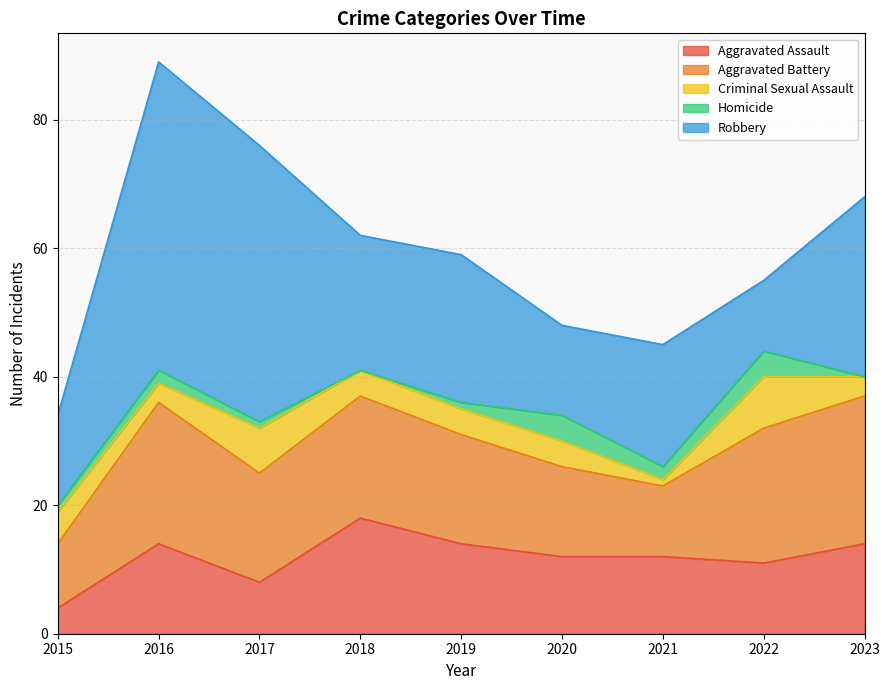

Is it true that Homicide equals 4 at 2020?

True